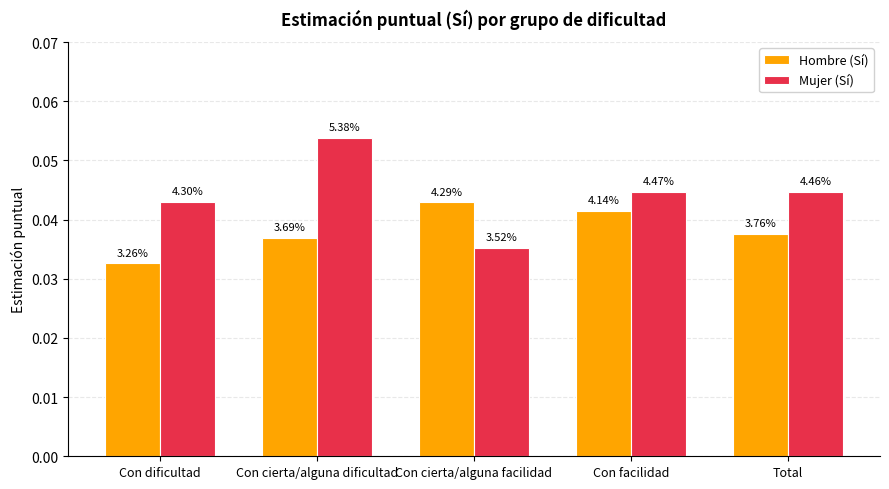

At how many categories does at least one series exceed 0?

5